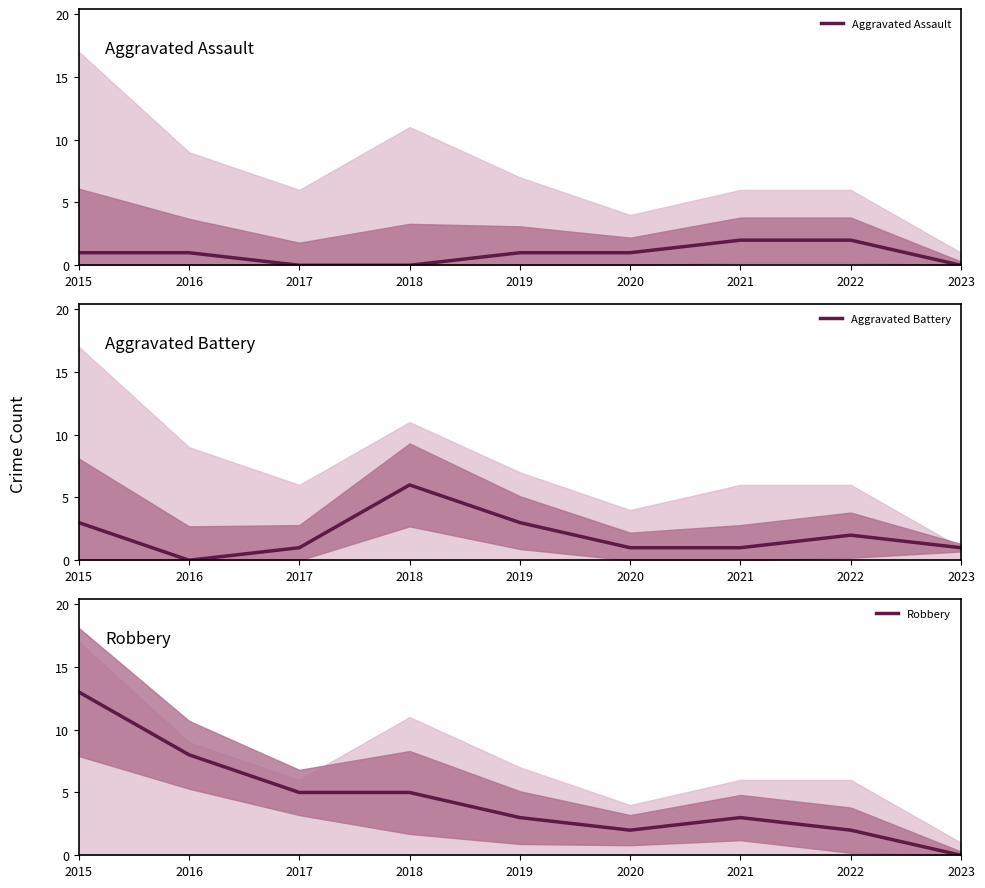

True or false: Robbery has a value of 12 at 2016.

False